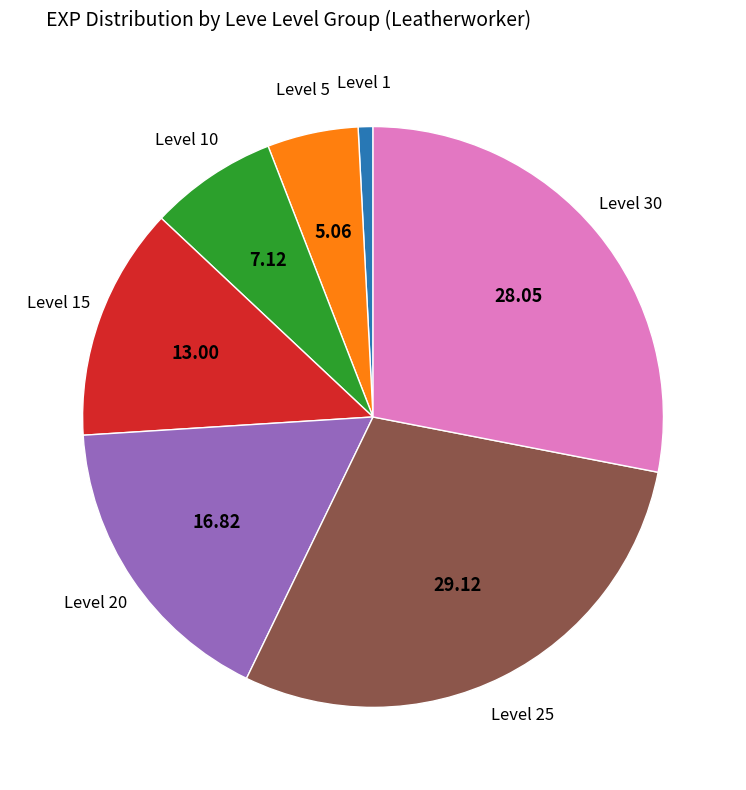

Is there any slice that represents more than half of the pie?

No